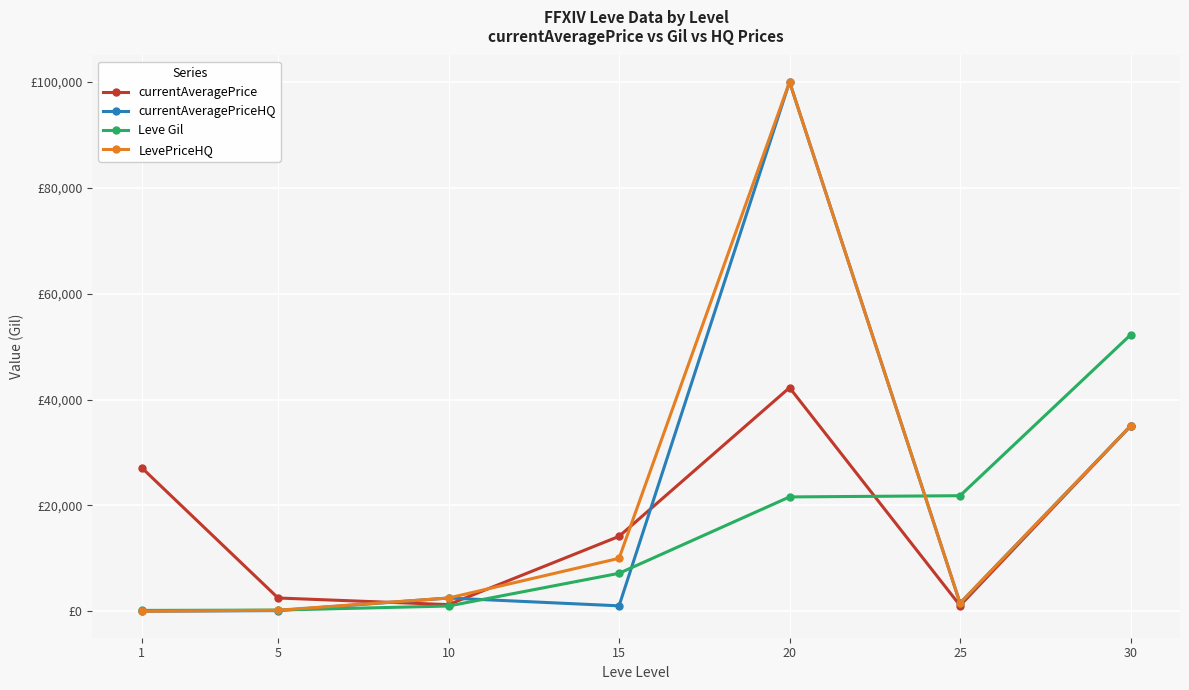

At which label does Leve Gil reach its peak?

30